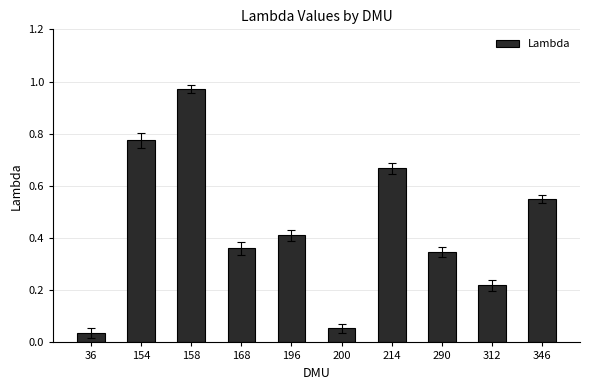

How many data points does each series have?

10